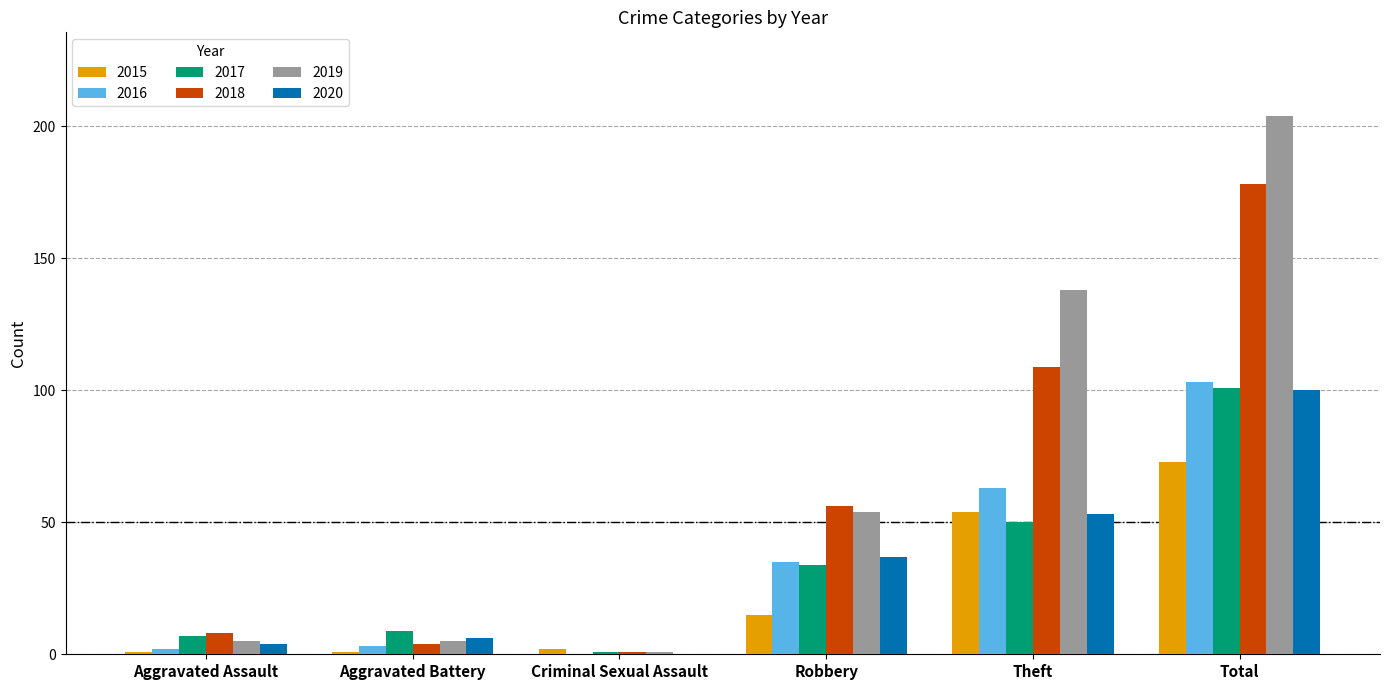

Is the value of 2019 at Aggravated Battery greater than the value of 2018 at Robbery?

No